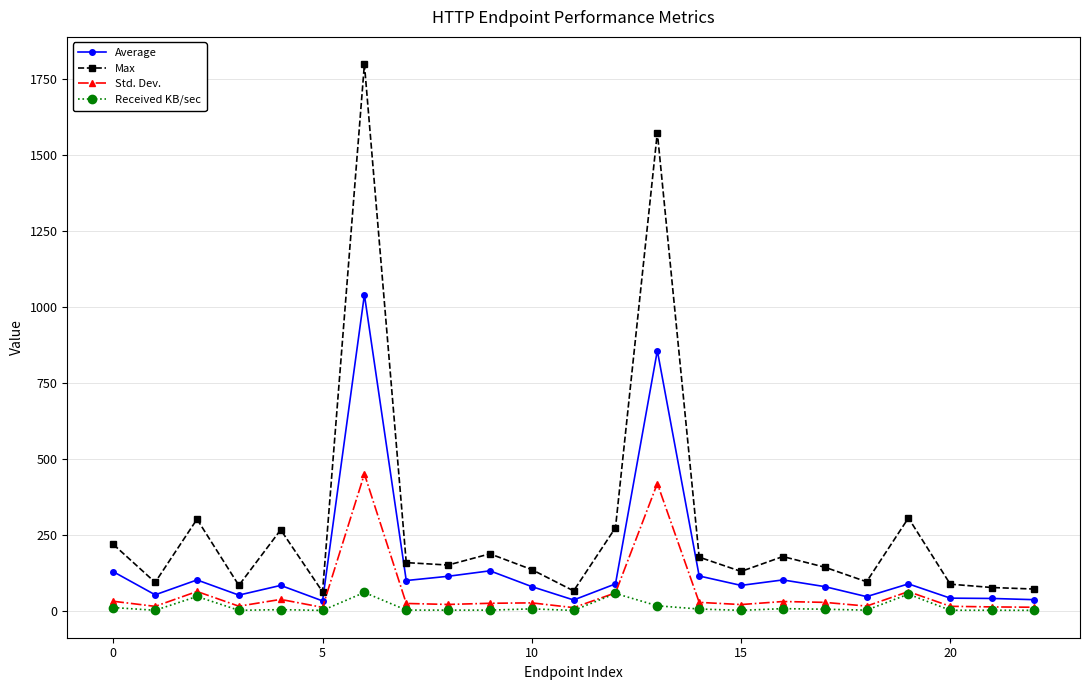

How many distinct data groups are displayed?

4